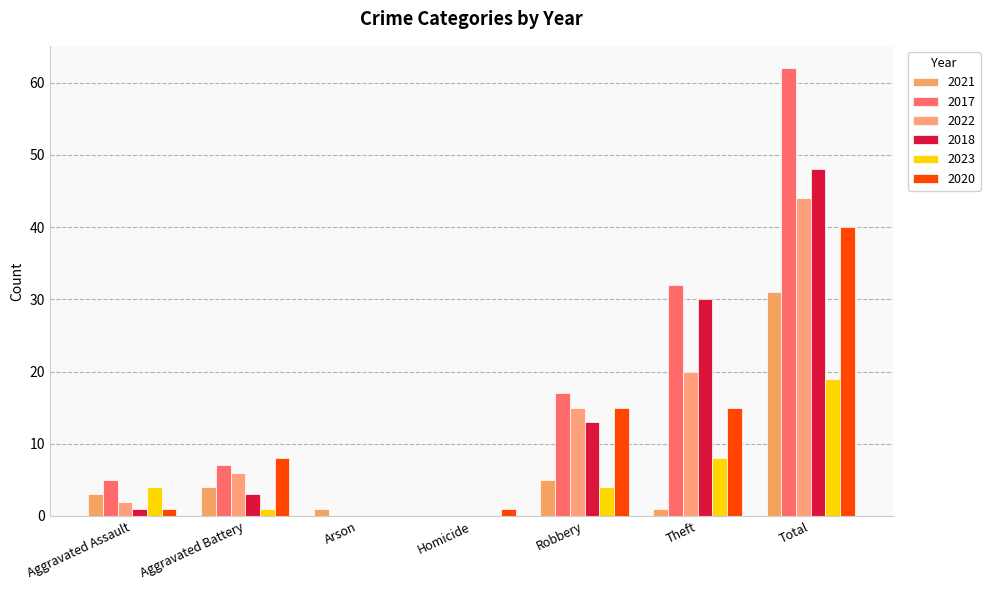

True or false: 2022 has a value of 20 at Theft.

True